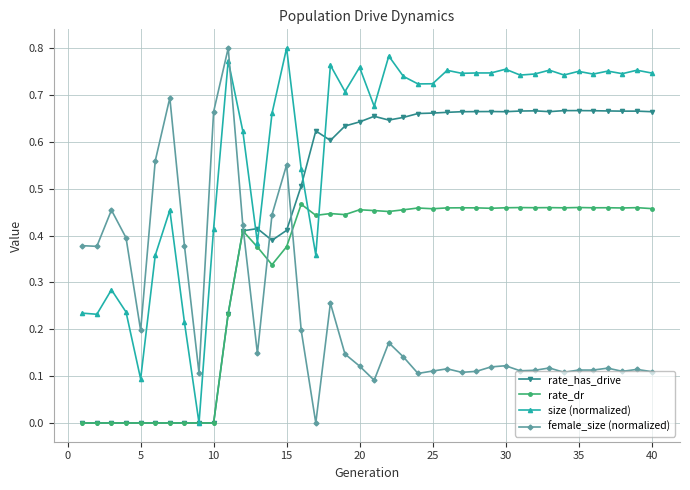

How many distinct data groups are displayed?

4